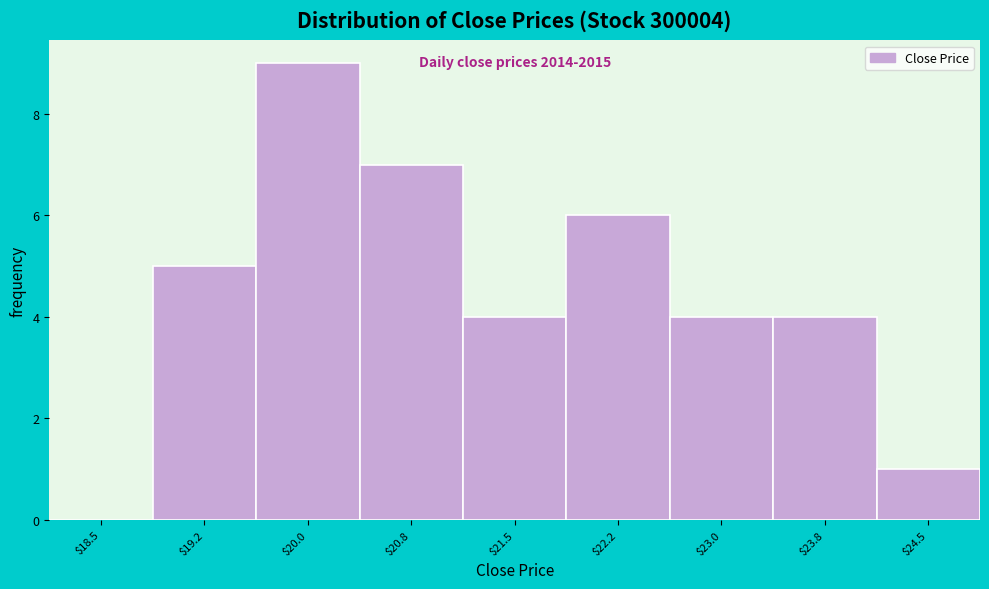

What is the maximum value shown in the chart?

9